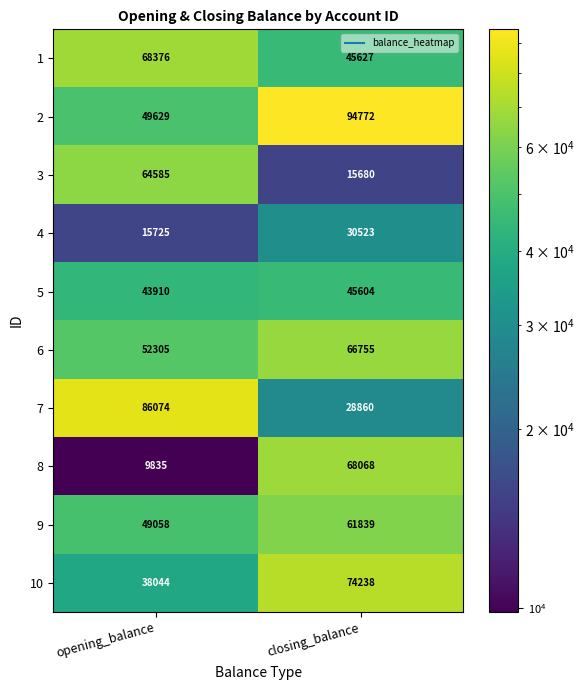

True or false: 4 has a value of 30523 at closing_balance.

True